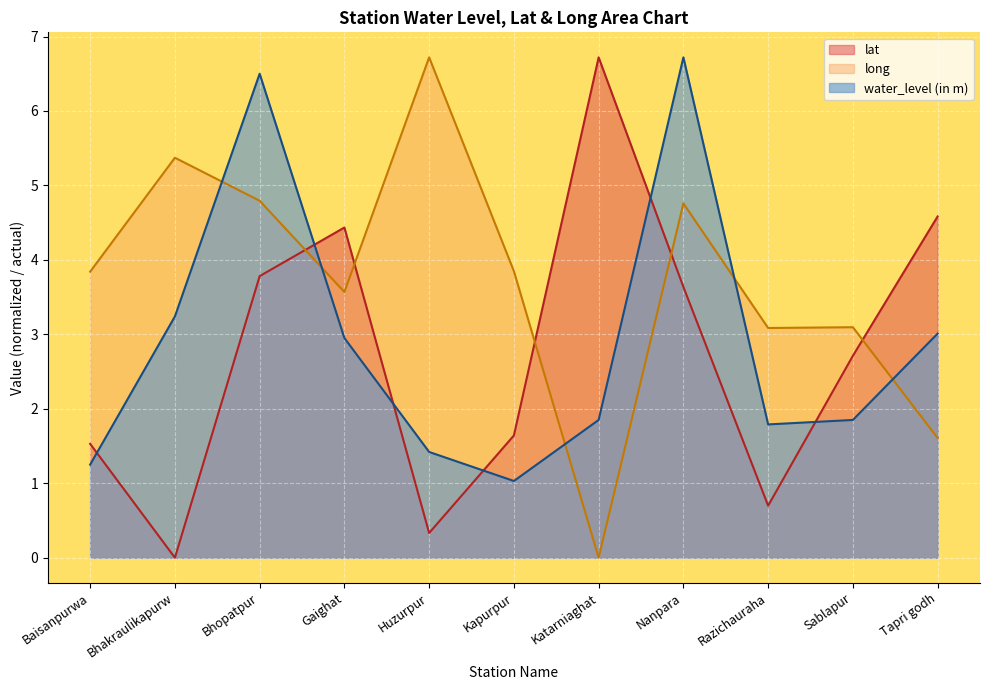

Which series has the largest total across all categories?

long